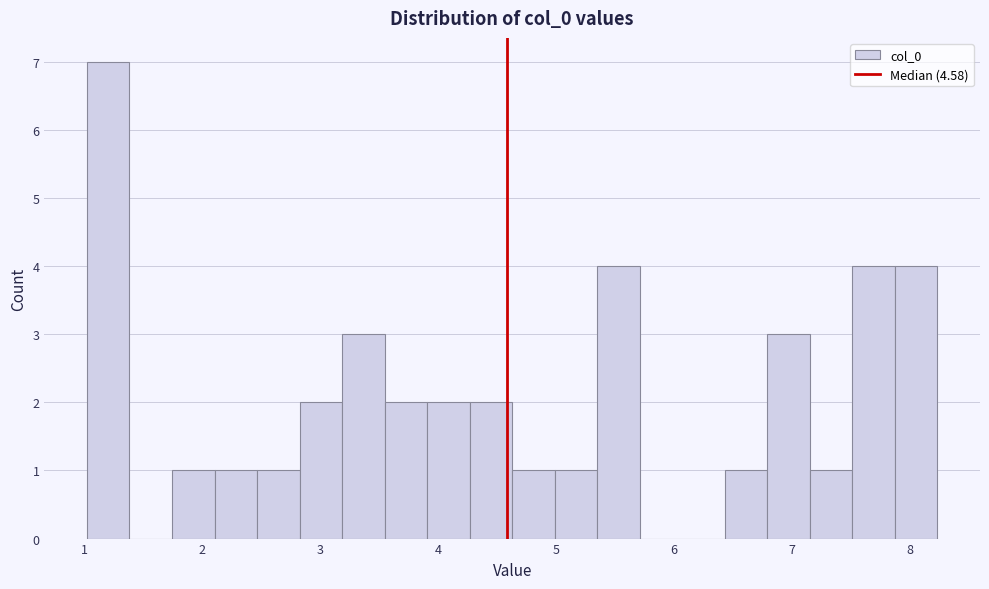

Read against the x-axis, roughly where is the centre of the tallest bar?

1.2